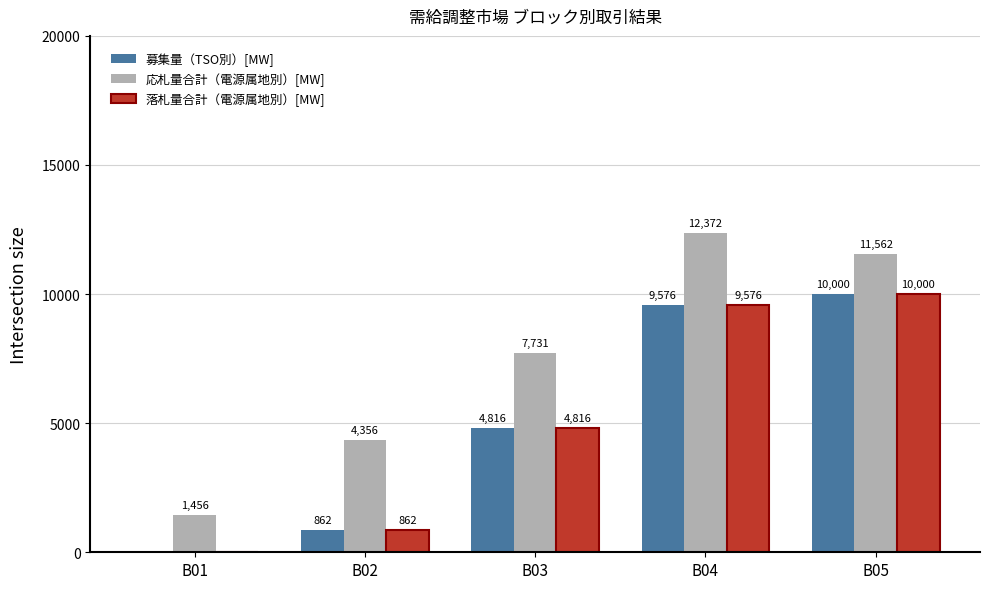

Which series has the largest total across all categories?

応札量合計（電源属地別）[MW]